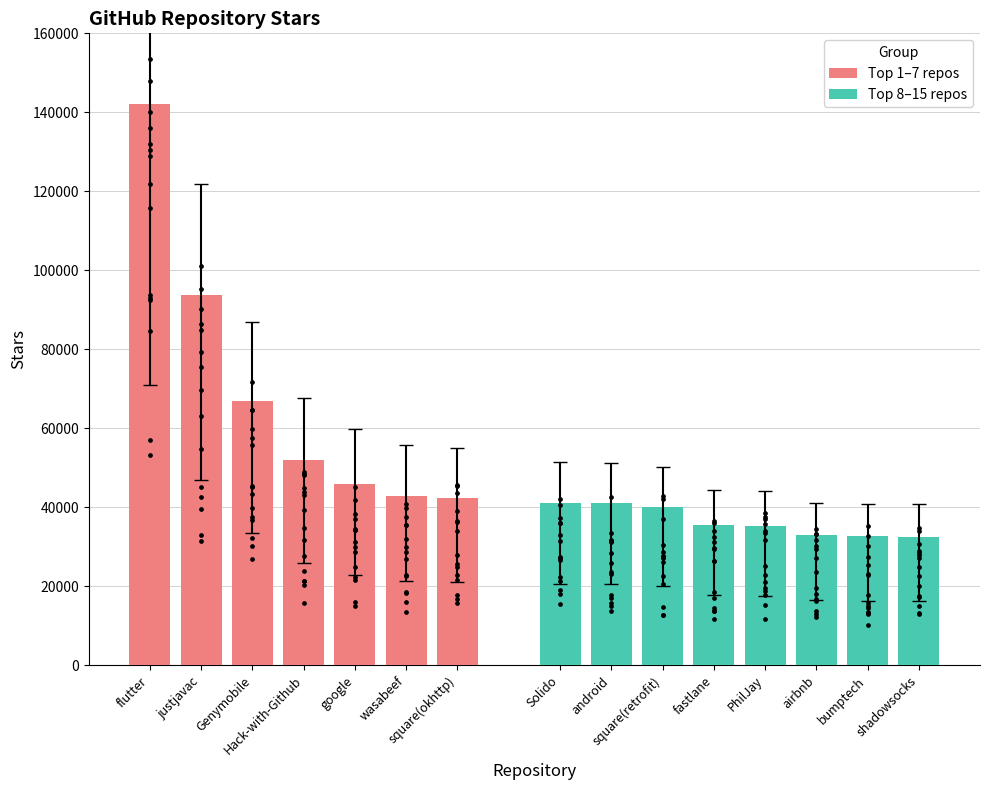

Approximately how many times larger is the value at square(retrofit) compared to justjavac?

0.4